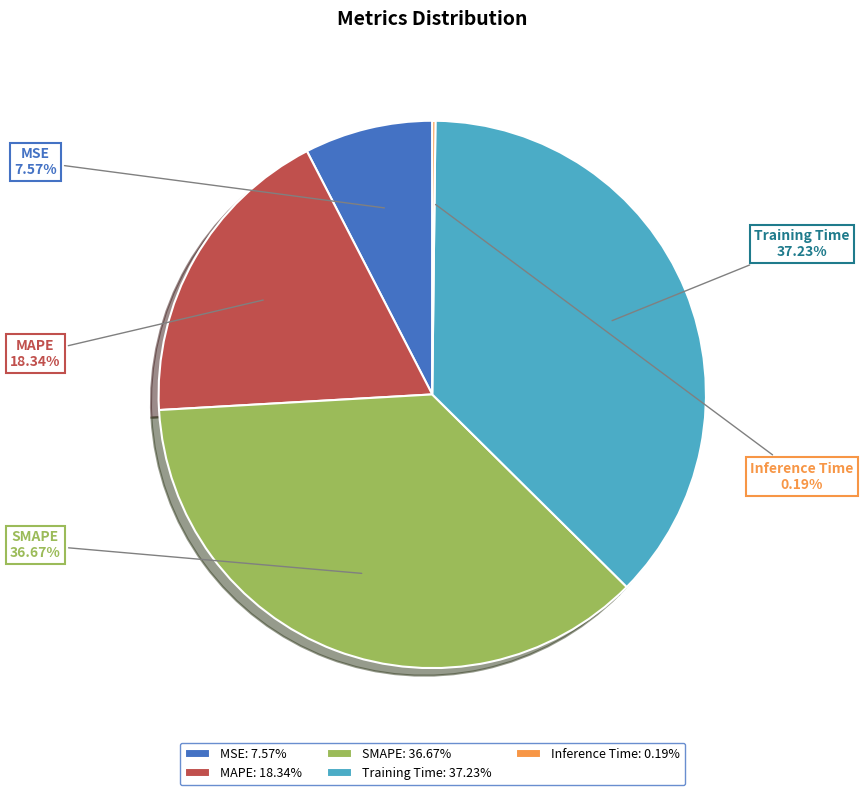

Between MSE and MAPE, which is larger?

MAPE